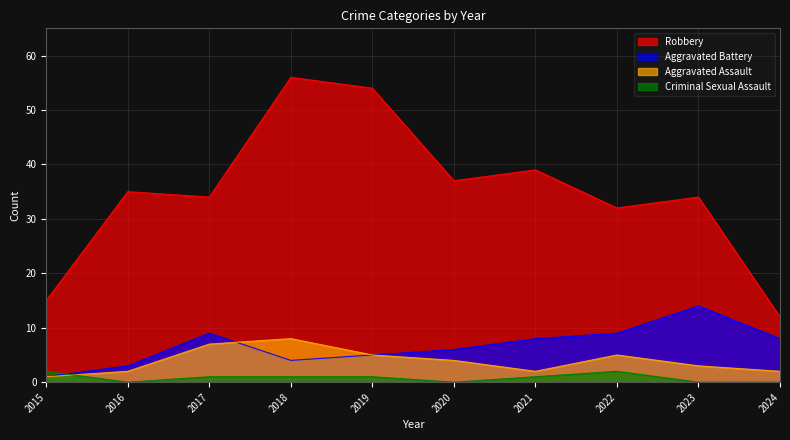

Reading left to right, extract all data points from this chart.

Robbery: 2015=15	2016=35	2017=34	2018=56	2019=54	2020=37	2021=39	2022=32	2023=34	2024=12
Aggravated Battery: 2015=1	2016=3	2017=9	2018=4	2019=5	2020=6	2021=8	2022=9	2023=14	2024=8
Aggravated Assault: 2015=1	2016=2	2017=7	2018=8	2019=5	2020=4	2021=2	2022=5	2023=3	2024=2
Criminal Sexual Assault: 2015=2	2016=0	2017=1	2018=1	2019=1	2020=0	2021=1	2022=2	2023=0	2024=0